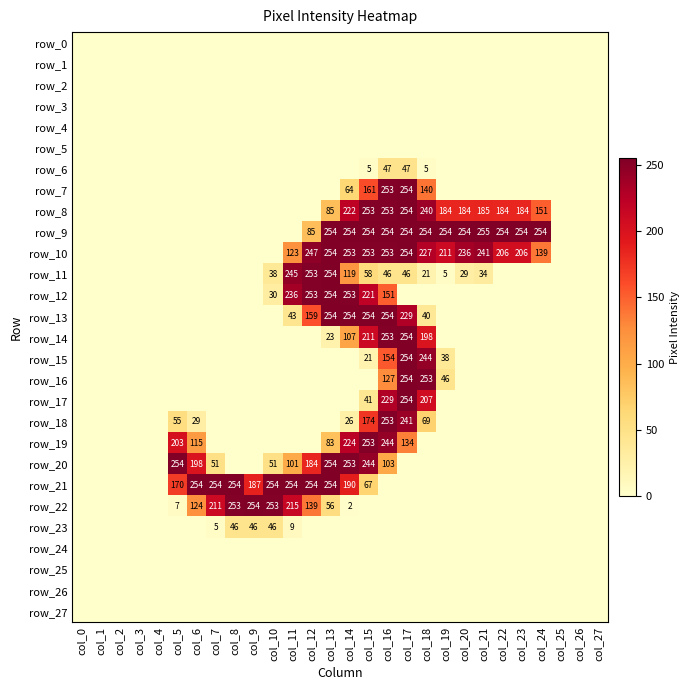

Reading right to left, extract all data points from this chart.

row_0: col_27=0	col_26=0	col_25=0	col_24=0	col_23=0	col_22=0	col_21=0	col_20=0	col_19=0	col_18=0	col_17=0	col_16=0	col_15=0	col_14=0	col_13=0	col_12=0	col_11=0	col_10=0	col_9=0	col_8=0	col_7=0	col_6=0	col_5=0	col_4=0	col_3=0	col_2=0	col_1=0	col_0=0
row_1: col_27=0	col_26=0	col_25=0	col_24=0	col_23=0	col_22=0	col_21=0	col_20=0	col_19=0	col_18=0	col_17=0	col_16=0	col_15=0	col_14=0	col_13=0	col_12=0	col_11=0	col_10=0	col_9=0	col_8=0	col_7=0	col_6=0	col_5=0	col_4=0	col_3=0	col_2=0	col_1=0	col_0=0
row_2: col_27=0	col_26=0	col_25=0	col_24=0	col_23=0	col_22=0	col_21=0	col_20=0	col_19=0	col_18=0	col_17=0	col_16=0	col_15=0	col_14=0	col_13=0	col_12=0	col_11=0	col_10=0	col_9=0	col_8=0	col_7=0	col_6=0	col_5=0	col_4=0	col_3=0	col_2=0	col_1=0	col_0=0
row_3: col_27=0	col_26=0	col_25=0	col_24=0	col_23=0	col_22=0	col_21=0	col_20=0	col_19=0	col_18=0	col_17=0	col_16=0	col_15=0	col_14=0	col_13=0	col_12=0	col_11=0	col_10=0	col_9=0	col_8=0	col_7=0	col_6=0	col_5=0	col_4=0	col_3=0	col_2=0	col_1=0	col_0=0
row_4: col_27=0	col_26=0	col_25=0	col_24=0	col_23=0	col_22=0	col_21=0	col_20=0	col_19=0	col_18=0	col_17=0	col_16=0	col_15=0	col_14=0	col_13=0	col_12=0	col_11=0	col_10=0	col_9=0	col_8=0	col_7=0	col_6=0	col_5=0	col_4=0	col_3=0	col_2=0	col_1=0	col_0=0
row_5: col_27=0	col_26=0	col_25=0	col_24=0	col_23=0	col_22=0	col_21=0	col_20=0	col_19=0	col_18=0	col_17=0	col_16=0	col_15=0	col_14=0	col_13=0	col_12=0	col_11=0	col_10=0	col_9=0	col_8=0	col_7=0	col_6=0	col_5=0	col_4=0	col_3=0	col_2=0	col_1=0	col_0=0
row_6: col_27=0	col_26=0	col_25=0	col_24=0	col_23=0	col_22=0	col_21=0	col_20=0	col_19=0	col_18=5	col_17=47	col_16=47	col_15=5	col_14=0	col_13=0	col_12=0	col_11=0	col_10=0	col_9=0	col_8=0	col_7=0	col_6=0	col_5=0	col_4=0	col_3=0	col_2=0	col_1=0	col_0=0
row_7: col_27=0	col_26=0	col_25=0	col_24=0	col_23=0	col_22=0	col_21=0	col_20=0	col_19=0	col_18=140	col_17=254	col_16=253	col_15=161	col_14=64	col_13=0	col_12=0	col_11=0	col_10=0	col_9=0	col_8=0	col_7=0	col_6=0	col_5=0	col_4=0	col_3=0	col_2=0	col_1=0	col_0=0
row_8: col_27=0	col_26=0	col_25=0	col_24=151	col_23=184	col_22=184	col_21=185	col_20=184	col_19=184	col_18=240	col_17=254	col_16=253	col_15=253	col_14=222	col_13=85	col_12=0	col_11=0	col_10=0	col_9=0	col_8=0	col_7=0	col_6=0	col_5=0	col_4=0	col_3=0	col_2=0	col_1=0	col_0=0
row_9: col_27=0	col_26=0	col_25=0	col_24=254	col_23=254	col_22=254	col_21=255	col_20=254	col_19=254	col_18=254	col_17=254	col_16=254	col_15=254	col_14=254	col_13=254	col_12=85	col_11=0	col_10=0	col_9=0	col_8=0	col_7=0	col_6=0	col_5=0	col_4=0	col_3=0	col_2=0	col_1=0	col_0=0
row_10: col_27=0	col_26=0	col_25=0	col_24=139	col_23=206	col_22=206	col_21=241	col_20=236	col_19=211	col_18=227	col_17=254	col_16=253	col_15=253	col_14=253	col_13=254	col_12=247	col_11=123	col_10=0	col_9=0	col_8=0	col_7=0	col_6=0	col_5=0	col_4=0	col_3=0	col_2=0	col_1=0	col_0=0
row_11: col_27=0	col_26=0	col_25=0	col_24=0	col_23=0	col_22=0	col_21=34	col_20=29	col_19=5	col_18=21	col_17=46	col_16=46	col_15=58	col_14=119	col_13=254	col_12=253	col_11=245	col_10=38	col_9=0	col_8=0	col_7=0	col_6=0	col_5=0	col_4=0	col_3=0	col_2=0	col_1=0	col_0=0
row_12: col_27=0	col_26=0	col_25=0	col_24=0	col_23=0	col_22=0	col_21=0	col_20=0	col_19=0	col_18=0	col_17=0	col_16=151	col_15=221	col_14=253	col_13=254	col_12=253	col_11=236	col_10=30	col_9=0	col_8=0	col_7=0	col_6=0	col_5=0	col_4=0	col_3=0	col_2=0	col_1=0	col_0=0
row_13: col_27=0	col_26=0	col_25=0	col_24=0	col_23=0	col_22=0	col_21=0	col_20=0	col_19=0	col_18=40	col_17=229	col_16=254	col_15=254	col_14=254	col_13=254	col_12=159	col_11=43	col_10=0	col_9=0	col_8=0	col_7=0	col_6=0	col_5=0	col_4=0	col_3=0	col_2=0	col_1=0	col_0=0
row_14: col_27=0	col_26=0	col_25=0	col_24=0	col_23=0	col_22=0	col_21=0	col_20=0	col_19=0	col_18=198	col_17=254	col_16=253	col_15=211	col_14=107	col_13=23	col_12=0	col_11=0	col_10=0	col_9=0	col_8=0	col_7=0	col_6=0	col_5=0	col_4=0	col_3=0	col_2=0	col_1=0	col_0=0
row_15: col_27=0	col_26=0	col_25=0	col_24=0	col_23=0	col_22=0	col_21=0	col_20=0	col_19=38	col_18=244	col_17=254	col_16=154	col_15=21	col_14=0	col_13=0	col_12=0	col_11=0	col_10=0	col_9=0	col_8=0	col_7=0	col_6=0	col_5=0	col_4=0	col_3=0	col_2=0	col_1=0	col_0=0
row_16: col_27=0	col_26=0	col_25=0	col_24=0	col_23=0	col_22=0	col_21=0	col_20=0	col_19=46	col_18=253	col_17=254	col_16=127	col_15=0	col_14=0	col_13=0	col_12=0	col_11=0	col_10=0	col_9=0	col_8=0	col_7=0	col_6=0	col_5=0	col_4=0	col_3=0	col_2=0	col_1=0	col_0=0
row_17: col_27=0	col_26=0	col_25=0	col_24=0	col_23=0	col_22=0	col_21=0	col_20=0	col_19=0	col_18=207	col_17=254	col_16=229	col_15=41	col_14=0	col_13=0	col_12=0	col_11=0	col_10=0	col_9=0	col_8=0	col_7=0	col_6=0	col_5=0	col_4=0	col_3=0	col_2=0	col_1=0	col_0=0
row_18: col_27=0	col_26=0	col_25=0	col_24=0	col_23=0	col_22=0	col_21=0	col_20=0	col_19=0	col_18=69	col_17=241	col_16=253	col_15=174	col_14=26	col_13=0	col_12=0	col_11=0	col_10=0	col_9=0	col_8=0	col_7=0	col_6=29	col_5=55	col_4=0	col_3=0	col_2=0	col_1=0	col_0=0
row_19: col_27=0	col_26=0	col_25=0	col_24=0	col_23=0	col_22=0	col_21=0	col_20=0	col_19=0	col_18=0	col_17=134	col_16=244	col_15=253	col_14=224	col_13=83	col_12=0	col_11=0	col_10=0	col_9=0	col_8=0	col_7=0	col_6=115	col_5=203	col_4=0	col_3=0	col_2=0	col_1=0	col_0=0
row_20: col_27=0	col_26=0	col_25=0	col_24=0	col_23=0	col_22=0	col_21=0	col_20=0	col_19=0	col_18=0	col_17=0	col_16=103	col_15=244	col_14=253	col_13=254	col_12=184	col_11=101	col_10=51	col_9=0	col_8=0	col_7=51	col_6=198	col_5=254	col_4=0	col_3=0	col_2=0	col_1=0	col_0=0
row_21: col_27=0	col_26=0	col_25=0	col_24=0	col_23=0	col_22=0	col_21=0	col_20=0	col_19=0	col_18=0	col_17=0	col_16=0	col_15=67	col_14=190	col_13=254	col_12=254	col_11=254	col_10=254	col_9=187	col_8=254	col_7=254	col_6=254	col_5=170	col_4=0	col_3=0	col_2=0	col_1=0	col_0=0
row_22: col_27=0	col_26=0	col_25=0	col_24=0	col_23=0	col_22=0	col_21=0	col_20=0	col_19=0	col_18=0	col_17=0	col_16=0	col_15=0	col_14=2	col_13=56	col_12=139	col_11=215	col_10=253	col_9=254	col_8=253	col_7=211	col_6=124	col_5=7	col_4=0	col_3=0	col_2=0	col_1=0	col_0=0
row_23: col_27=0	col_26=0	col_25=0	col_24=0	col_23=0	col_22=0	col_21=0	col_20=0	col_19=0	col_18=0	col_17=0	col_16=0	col_15=0	col_14=0	col_13=0	col_12=0	col_11=9	col_10=46	col_9=46	col_8=46	col_7=5	col_6=0	col_5=0	col_4=0	col_3=0	col_2=0	col_1=0	col_0=0
row_24: col_27=0	col_26=0	col_25=0	col_24=0	col_23=0	col_22=0	col_21=0	col_20=0	col_19=0	col_18=0	col_17=0	col_16=0	col_15=0	col_14=0	col_13=0	col_12=0	col_11=0	col_10=0	col_9=0	col_8=0	col_7=0	col_6=0	col_5=0	col_4=0	col_3=0	col_2=0	col_1=0	col_0=0
row_25: col_27=0	col_26=0	col_25=0	col_24=0	col_23=0	col_22=0	col_21=0	col_20=0	col_19=0	col_18=0	col_17=0	col_16=0	col_15=0	col_14=0	col_13=0	col_12=0	col_11=0	col_10=0	col_9=0	col_8=0	col_7=0	col_6=0	col_5=0	col_4=0	col_3=0	col_2=0	col_1=0	col_0=0
row_26: col_27=0	col_26=0	col_25=0	col_24=0	col_23=0	col_22=0	col_21=0	col_20=0	col_19=0	col_18=0	col_17=0	col_16=0	col_15=0	col_14=0	col_13=0	col_12=0	col_11=0	col_10=0	col_9=0	col_8=0	col_7=0	col_6=0	col_5=0	col_4=0	col_3=0	col_2=0	col_1=0	col_0=0
row_27: col_27=0	col_26=0	col_25=0	col_24=0	col_23=0	col_22=0	col_21=0	col_20=0	col_19=0	col_18=0	col_17=0	col_16=0	col_15=0	col_14=0	col_13=0	col_12=0	col_11=0	col_10=0	col_9=0	col_8=0	col_7=0	col_6=0	col_5=0	col_4=0	col_3=0	col_2=0	col_1=0	col_0=0